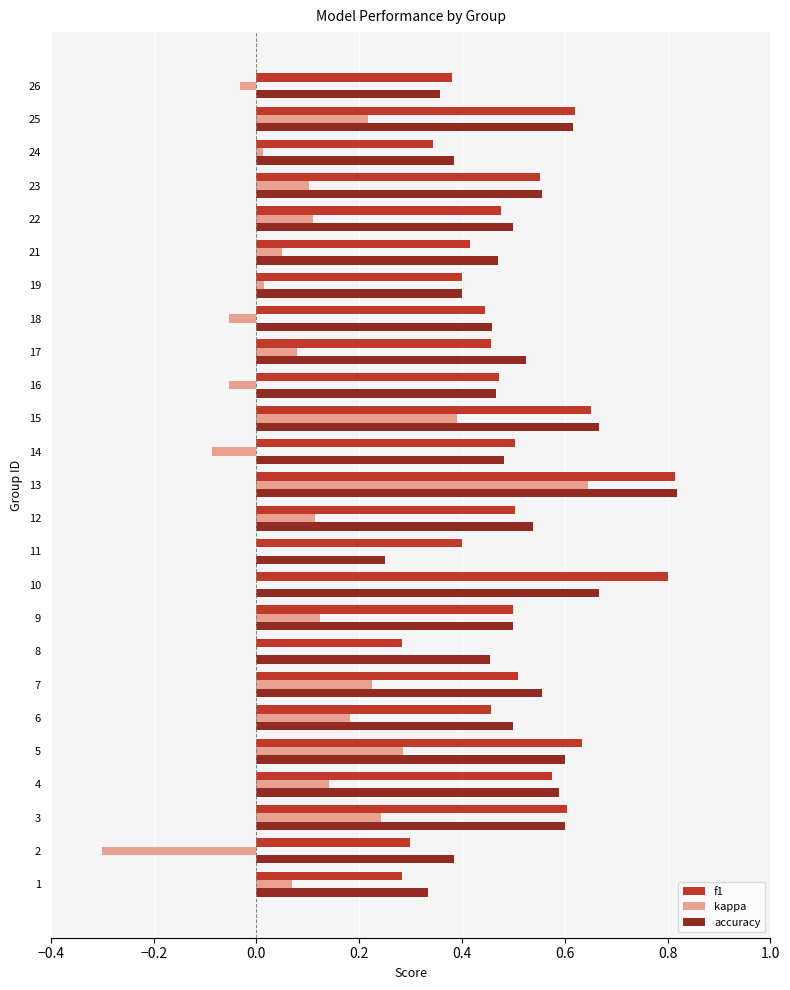

Is it true that kappa equals -0.3 at 8?

False